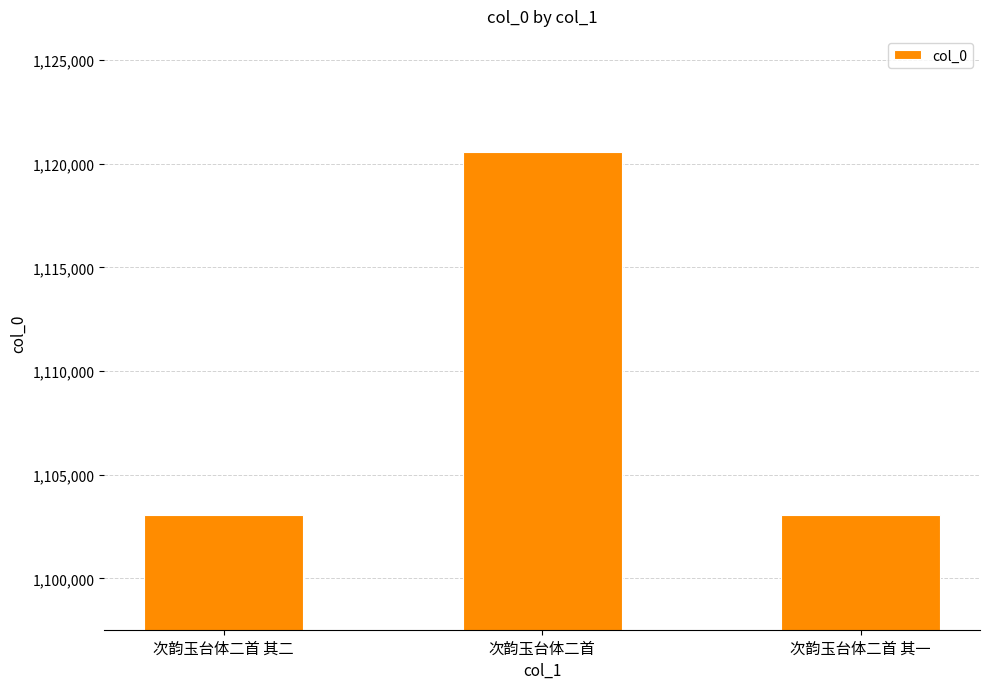

What is the change in value from 次韵玉台体二首 其二 to 次韵玉台体二首?

+17526